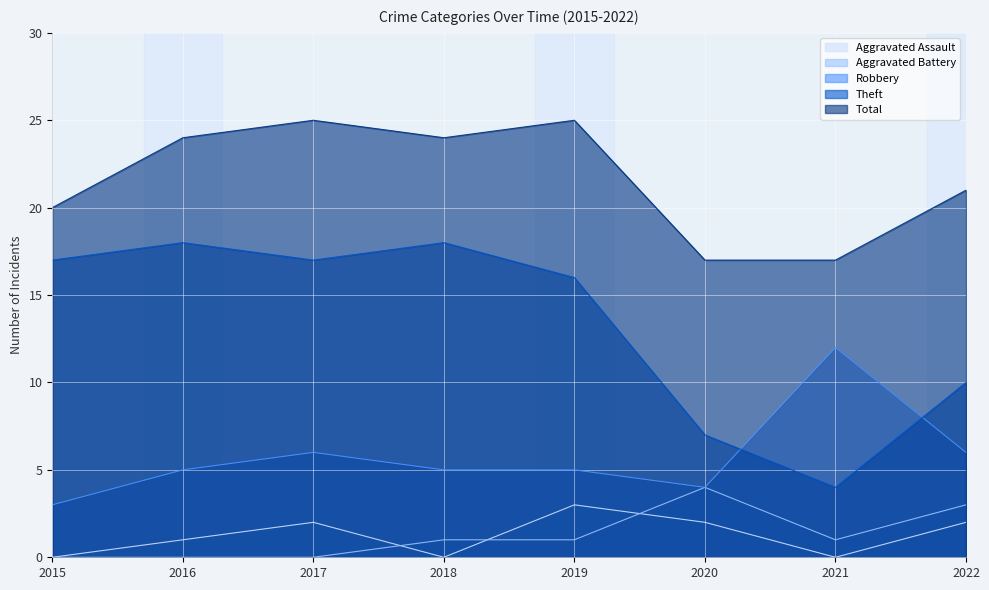

What is the spread (max minus min) of values at 2016?

24